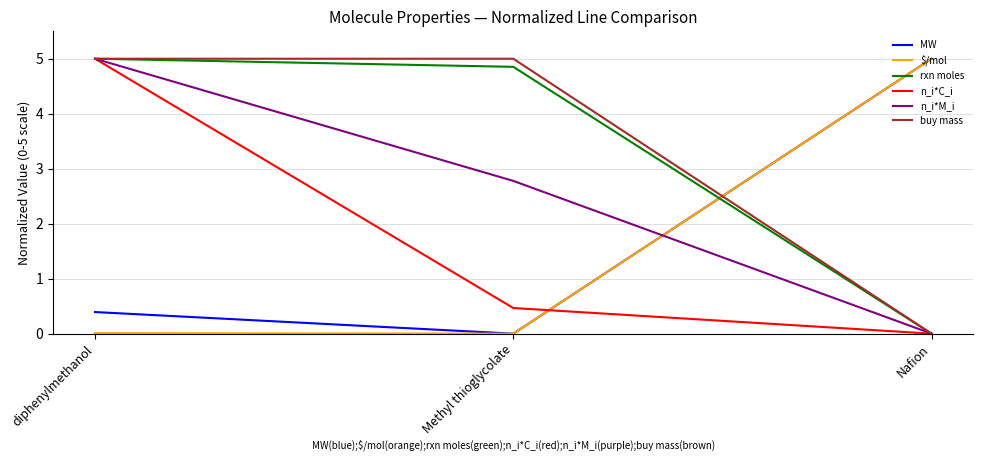

What is the average value of the buy mass series?

3.3